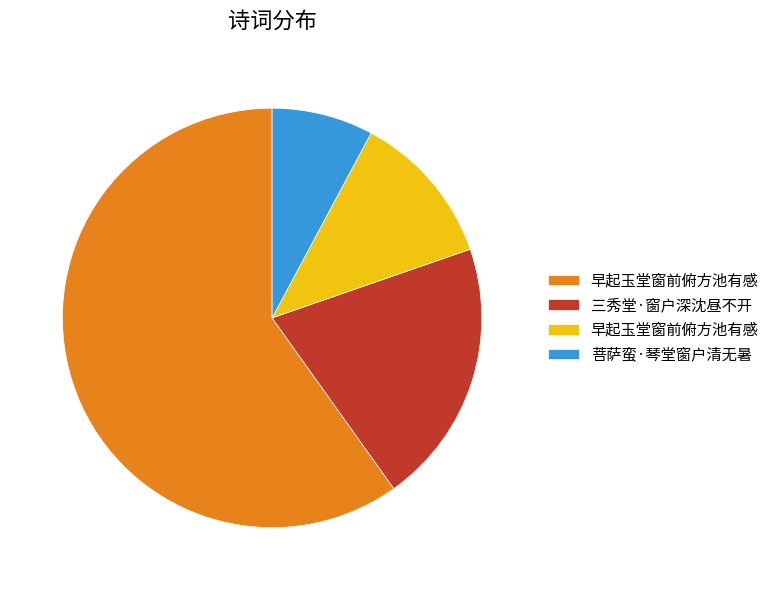

Is there a majority slice in this chart?

Yes